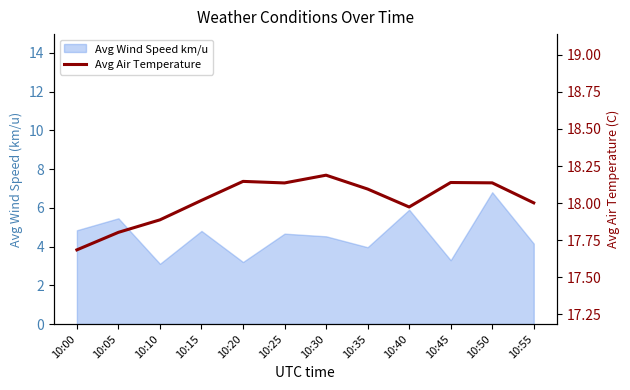

At which label does the data first exceed 18?

10:15